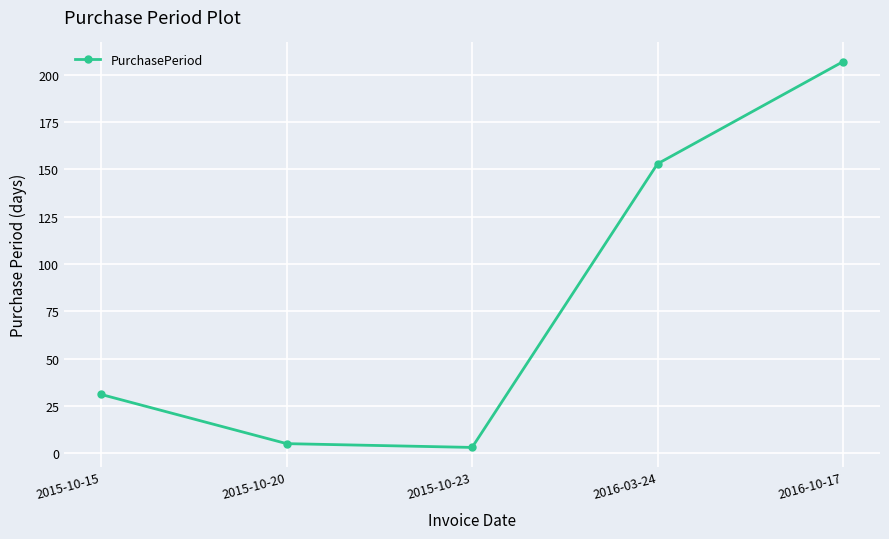

List the labels in order of value, largest first.

2016-10-17, 2016-03-24, 2015-10-15, 2015-10-20, 2015-10-23